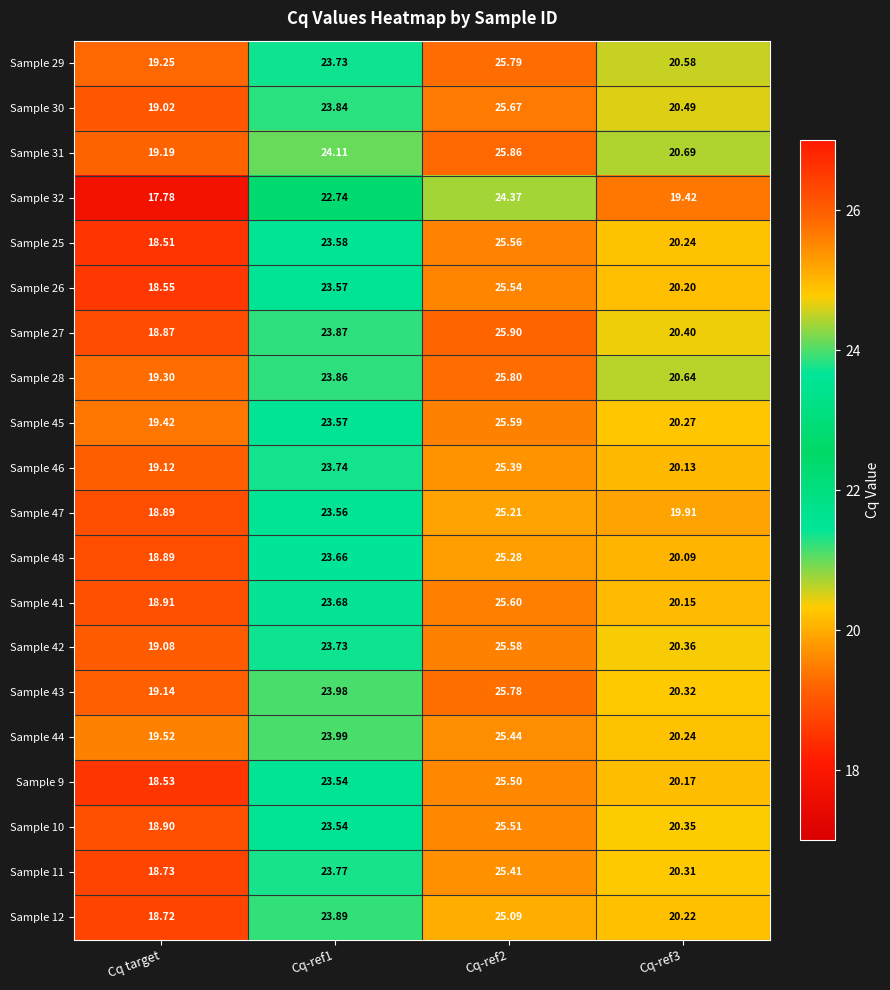

Is the value of Sample 9 at Cq-ref1 greater than the value of Sample 43 at Cq-ref2?

No